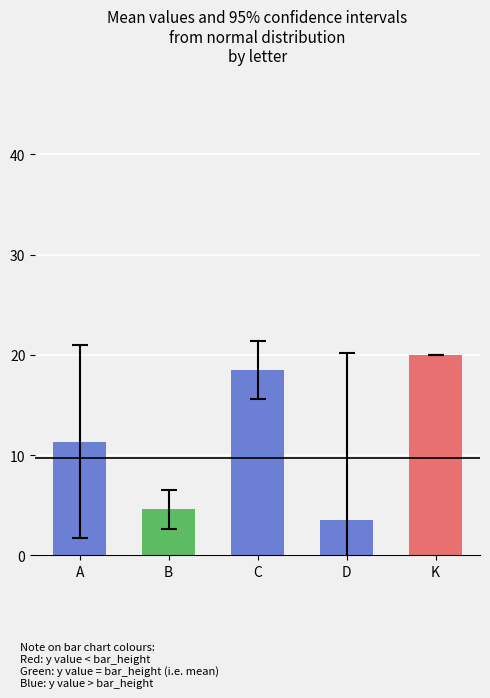

Reading left to right, what are all the values shown in this chart?

A=11.3	B=4.6	C=18.5	D=3.5	K=20.0